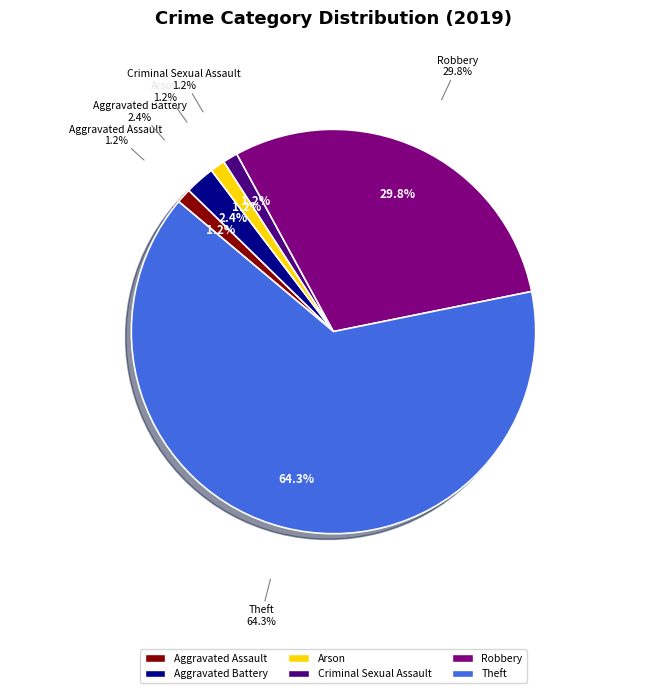

Is it true that Aggravated Battery is 2% of the pie?

True